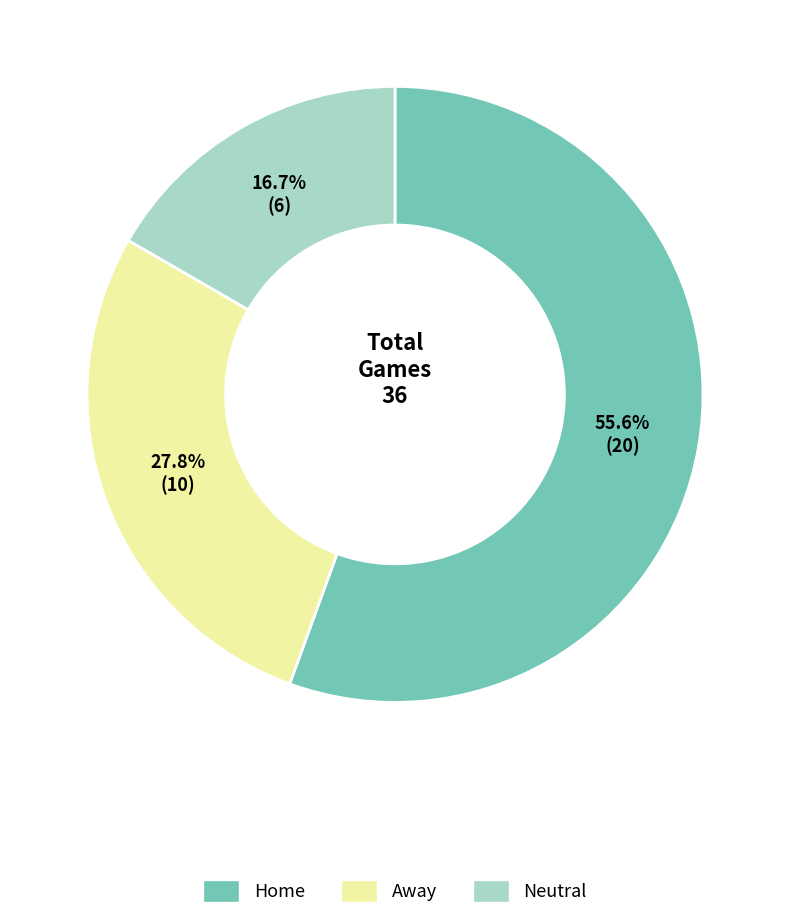

To the nearest percent, what is the average slice percentage?

33%